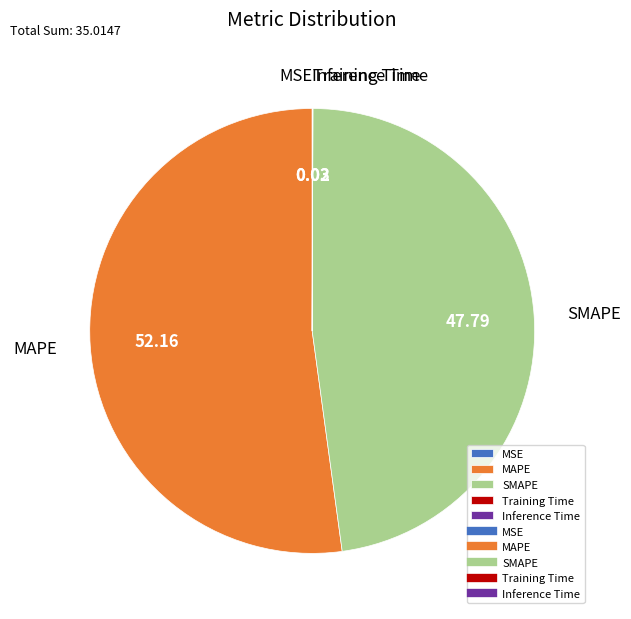

Which category accounts for the majority?

MAPE